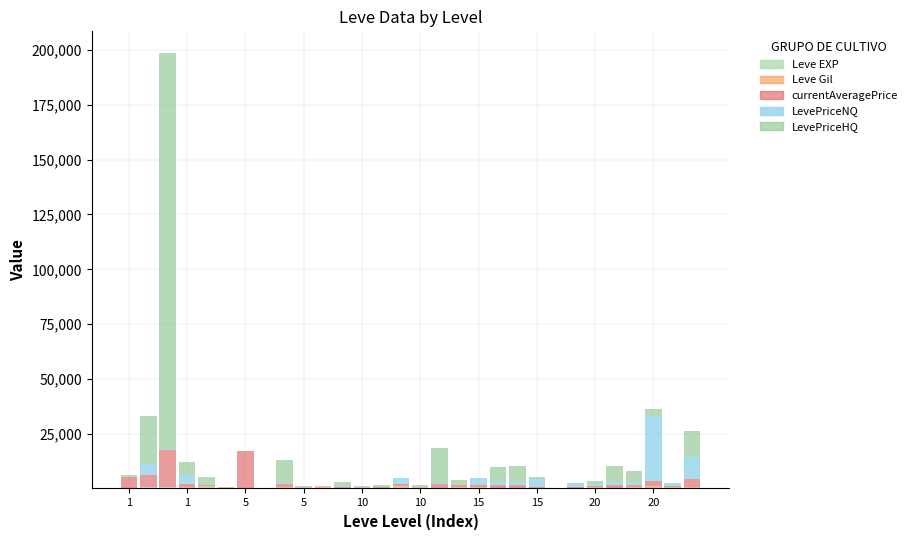

Count the number of data series in this chart.

5